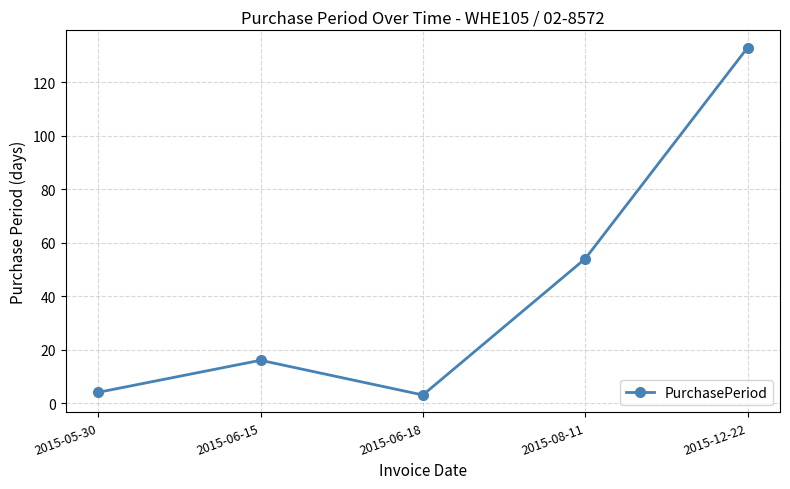

Reading left to right, transcribe all the data shown in this chart.

4	16	3	54	133